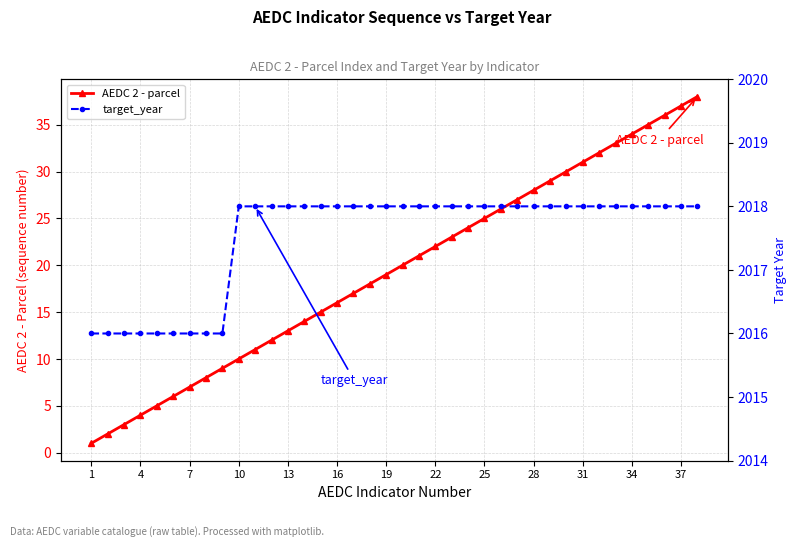

What is the average value of the AEDC 2 - parcel series?

20